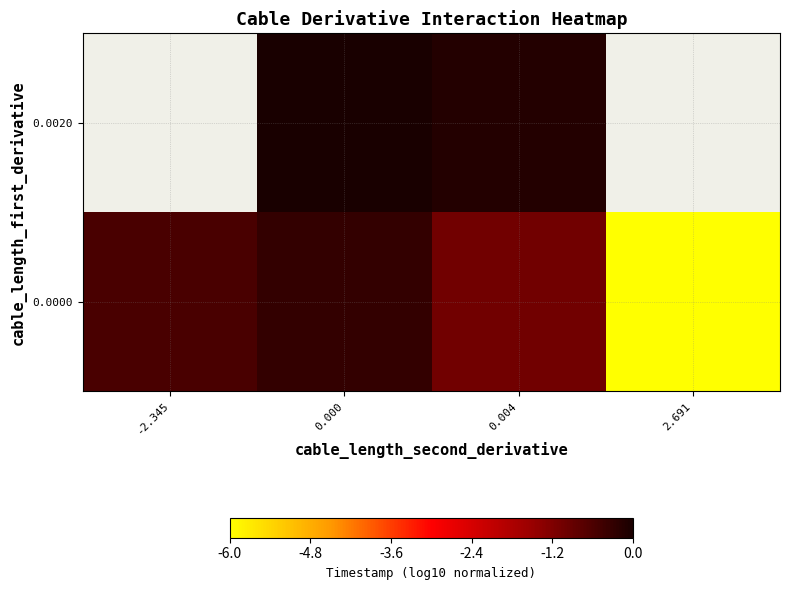

At which label is 0.0000 closest to -3?

0.004